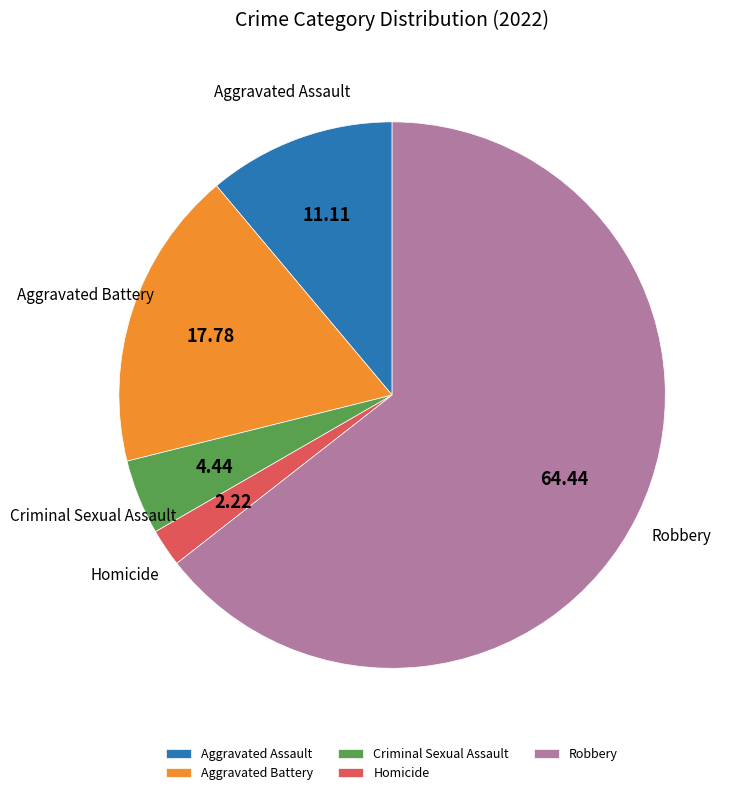

Combined, do Criminal Sexual Assault and Robbery account for over 50%?

Yes